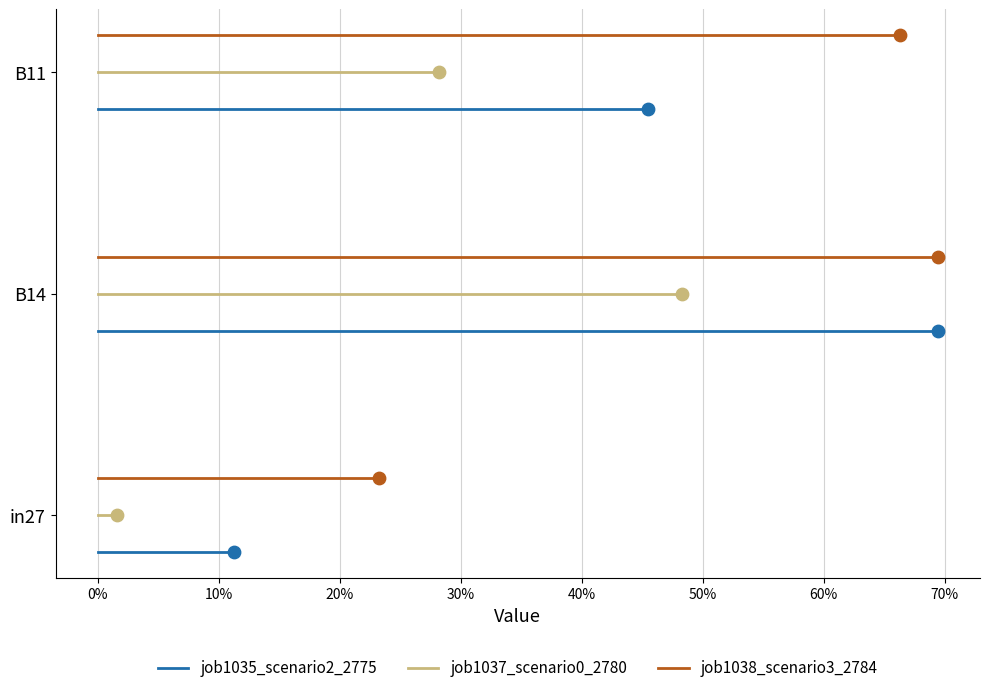

Which series has the largest total across all categories?

job1038_scenario3_2784